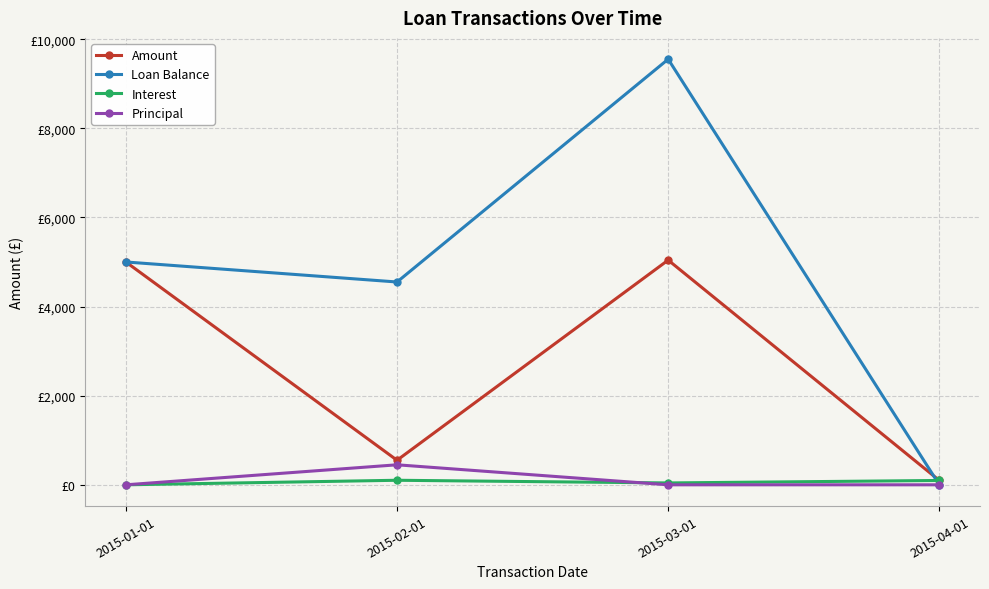

Where does the Loan Balance series first go above 5000?

2015-03-01